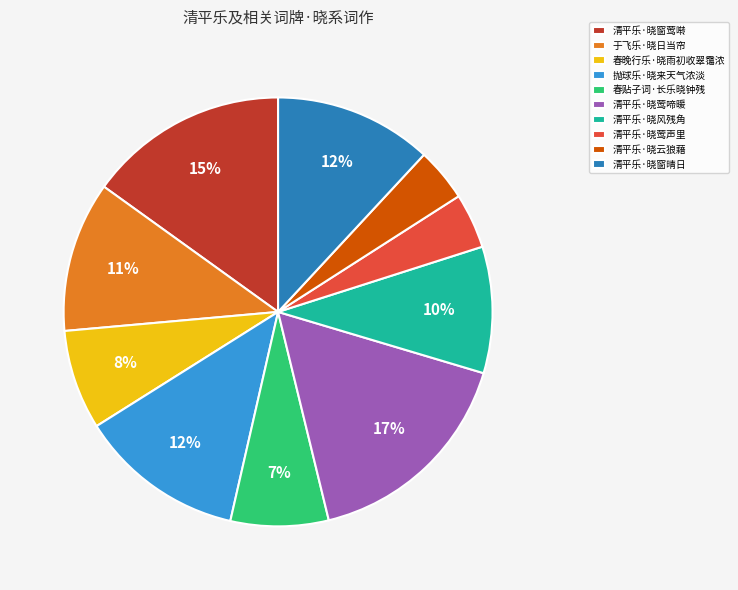

Do 抛球乐·晓来天气浓淡 and 清平乐·晓莺啼暖 together represent more than half of the pie?

No